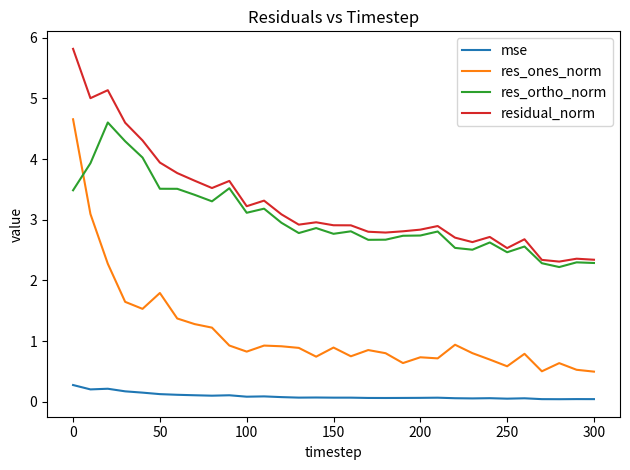

True or false: residual_norm and res_ortho_norm intersect in this chart.

False